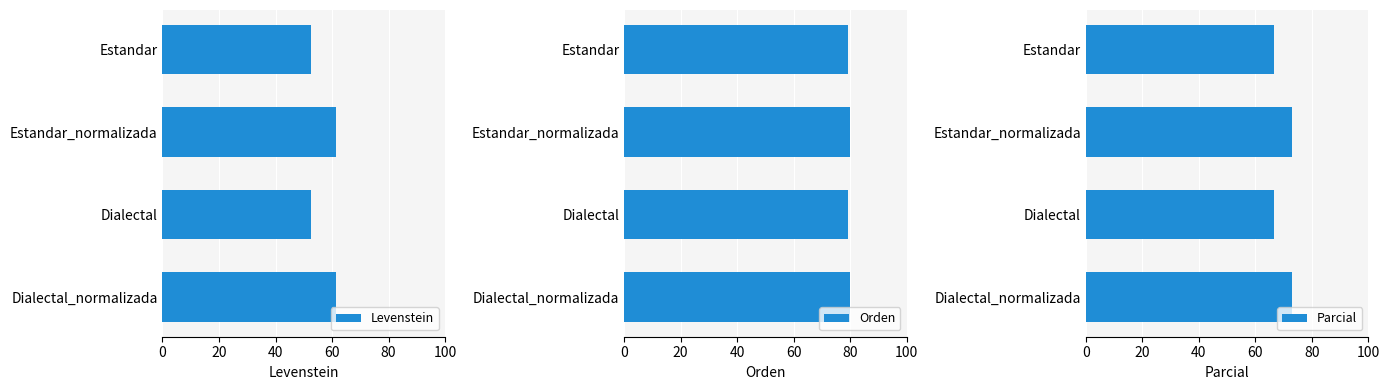

What is the difference between the maximum and minimum values in the Levenstein series?

8.8